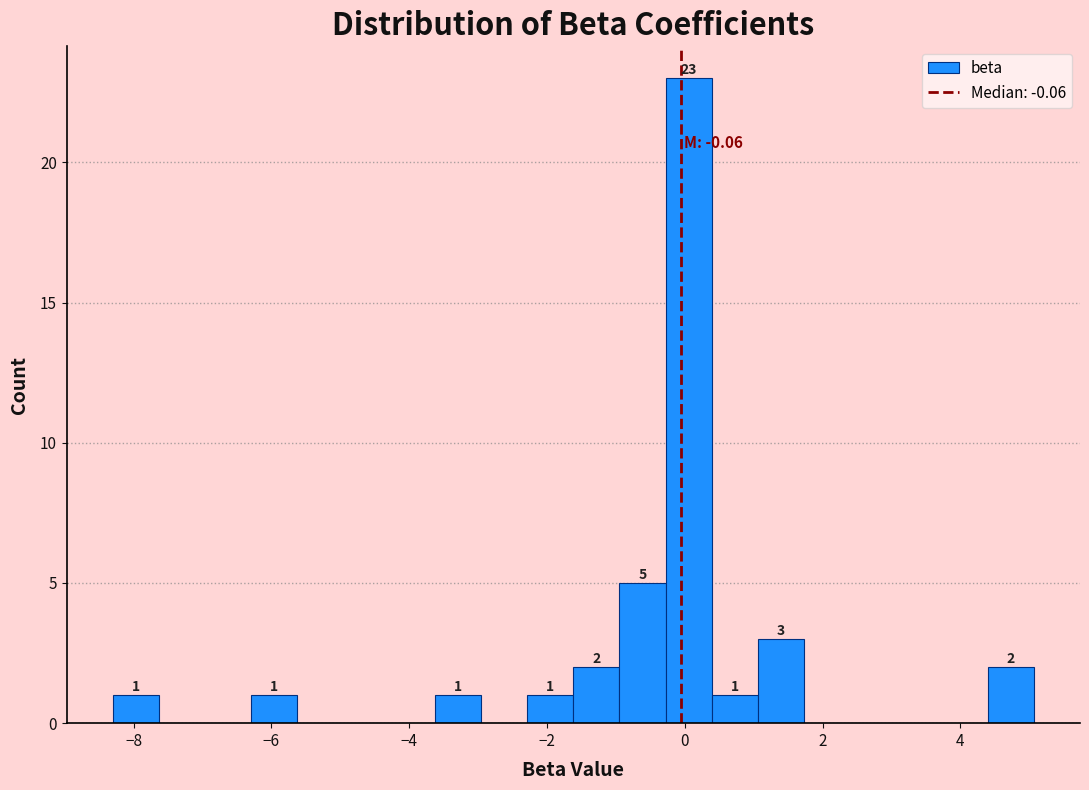

Read against the x-axis, roughly where is the centre of the tallest bar?

0.0